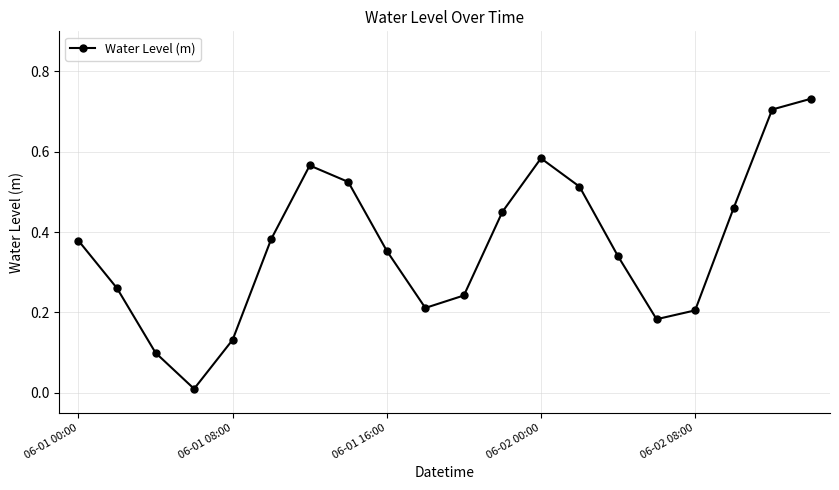

How many points are lower than both their immediate neighbors (excluding endpoints)?

3